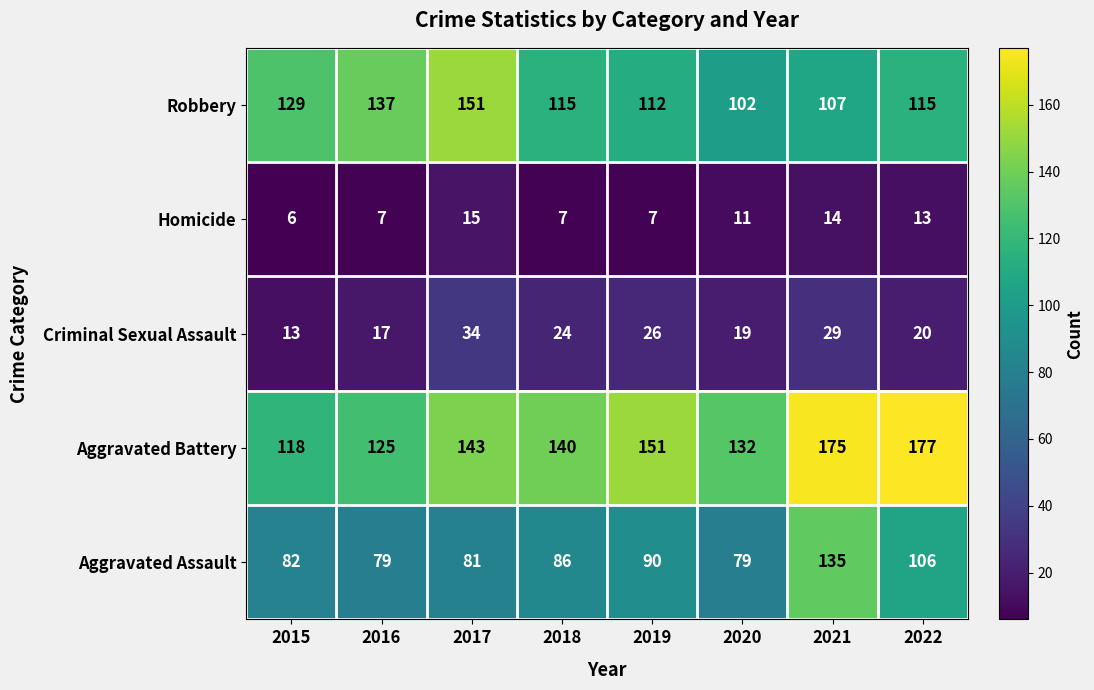

Is it true that Homicide equals 13 at 2022?

True